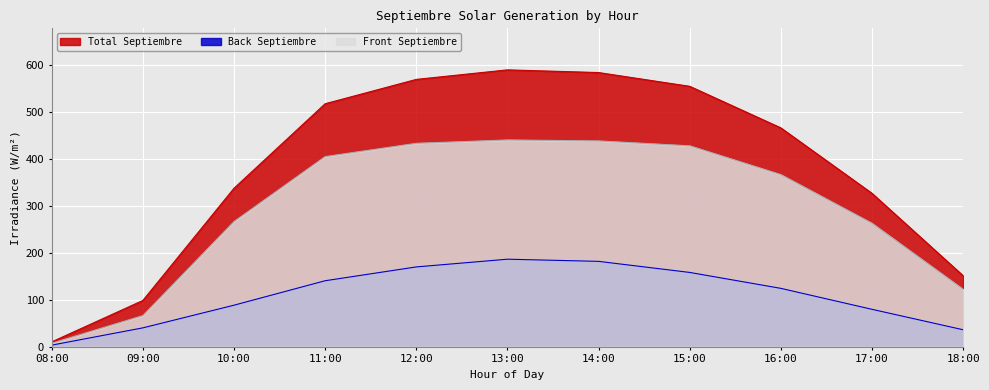

How many lines are shown in the chart?

3